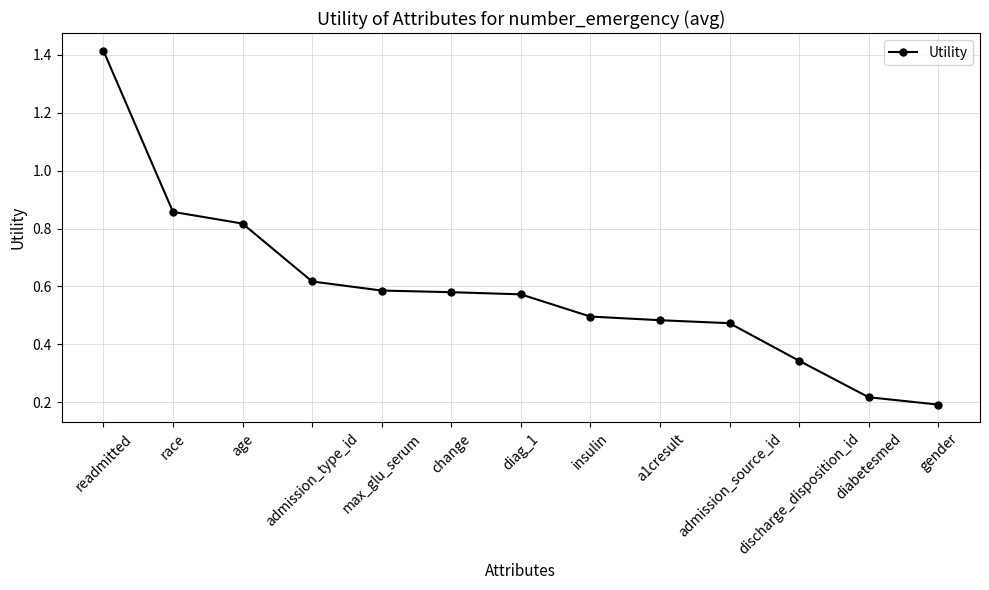

How many categories are shown in the chart?

13